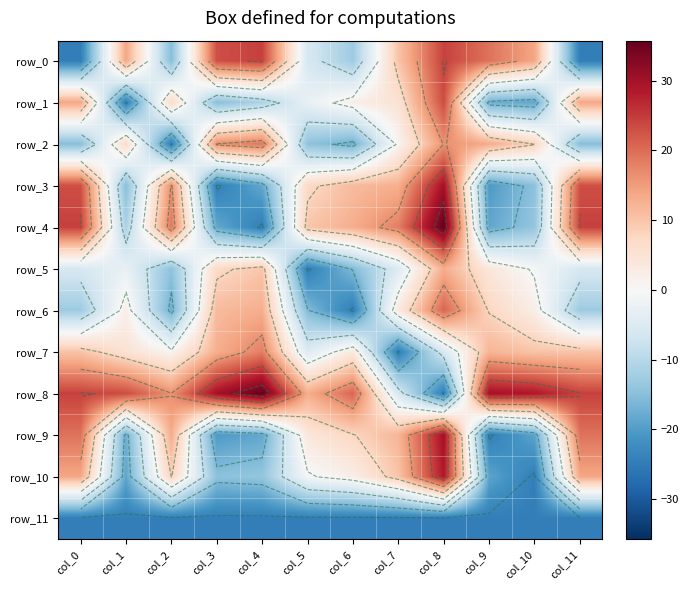

What is the difference between the row_9 values at col_7 and col_10?

30.9